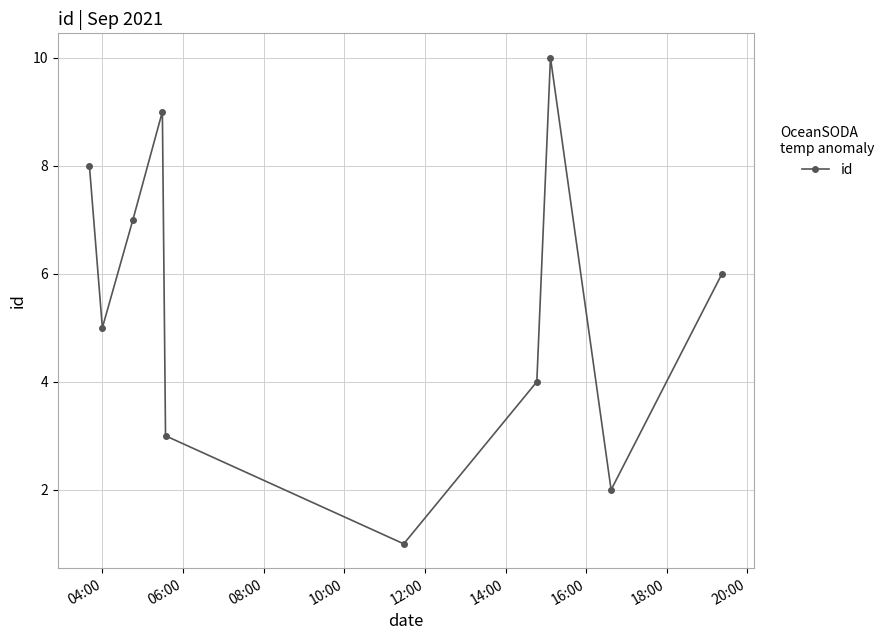

What is the difference between the maximum and minimum values?

9